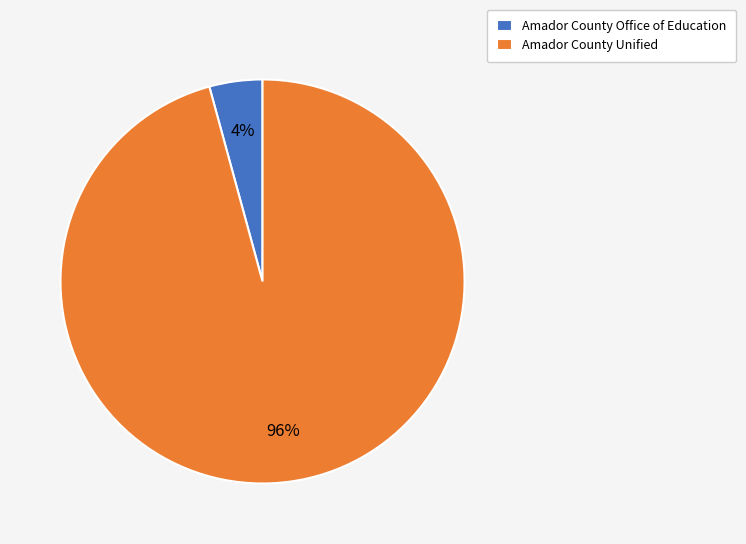

To the nearest percent, what is the difference between the largest and smallest slice percentages?

92%